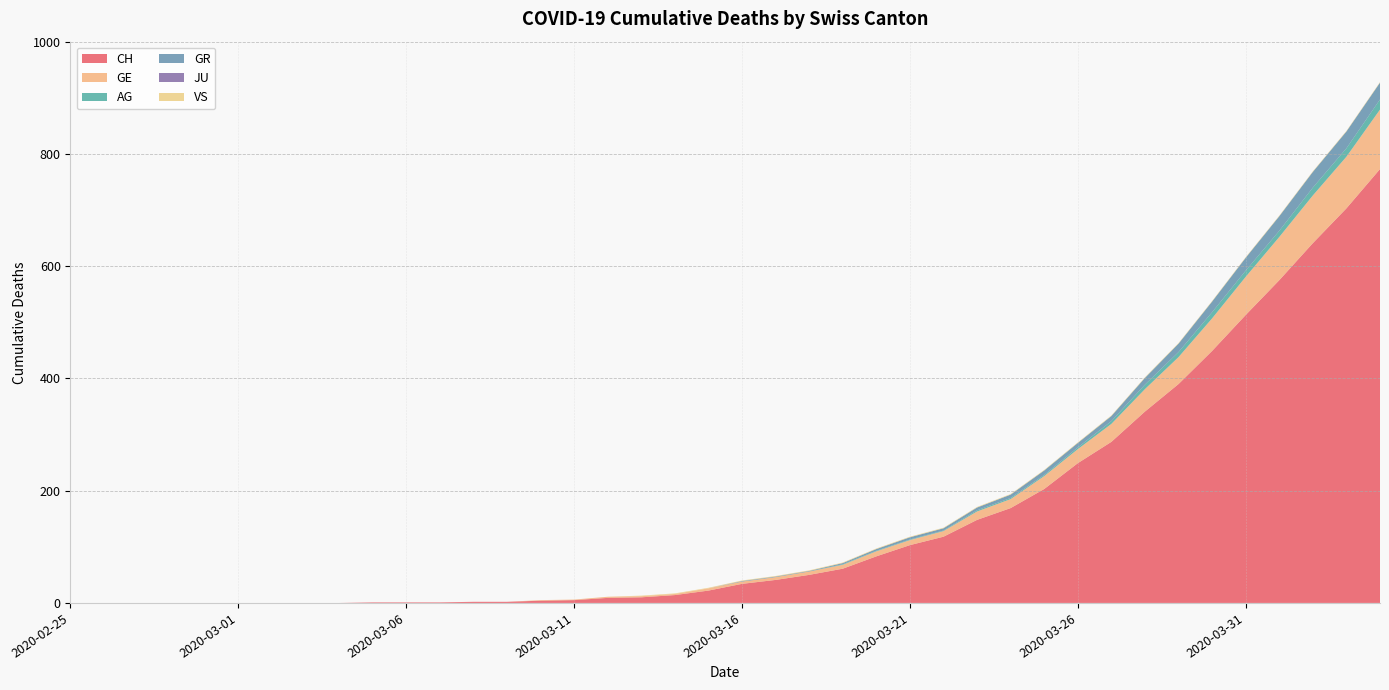

Reading right to left, transcribe all the data shown in this chart.

CH: 2020-04-04=773	2020-04-03=703	2020-04-02=641	2020-04-01=575	2020-03-31=513	2020-03-30=449	2020-03-29=390	2020-03-28=341	2020-03-27=287	2020-03-26=249	2020-03-25=203	2020-03-24=169	2020-03-23=148	2020-03-22=118	2020-03-21=103	2020-03-20=83	2020-03-19=61	2020-03-18=50	2020-03-17=41	2020-03-16=34	2020-03-15=22	2020-03-14=14	2020-03-13=10	2020-03-12=9	2020-03-11=5	2020-03-10=4	2020-03-09=2	2020-03-08=2	2020-03-07=1	2020-03-06=1	2020-03-05=1	2020-03-04=0	2020-03-03=0	2020-03-02=0	2020-03-01=0	2020-02-29=0	2020-02-28=0	2020-02-27=0	2020-02-26=0	2020-02-25=0
GE: 2020-04-04=106	2020-04-03=92	2020-04-02=85	2020-04-01=77	2020-03-31=68	2020-03-30=58	2020-03-29=48	2020-03-28=40	2020-03-27=32	2020-03-26=25	2020-03-25=23	2020-03-24=16	2020-03-23=15	2020-03-22=10	2020-03-21=9	2020-03-20=9	2020-03-19=7	2020-03-18=6	2020-03-17=5	2020-03-16=4	2020-03-15=4	2020-03-14=2	2020-03-13=2	2020-03-12=2	2020-03-11=1	2020-03-10=1	2020-03-09=0	2020-03-08=0	2020-03-07=0	2020-03-06=0	2020-03-05=0	2020-03-04=0	2020-03-03=0	2020-03-02=0	2020-03-01=0	2020-02-29=0	2020-02-28=0	2020-02-27=0	2020-02-26=0	2020-02-25=0
AG: 2020-04-04=18	2020-04-03=15	2020-04-02=14	2020-04-01=11	2020-03-31=11	2020-03-30=11	2020-03-29=9	2020-03-28=8	2020-03-27=5	2020-03-26=3	2020-03-25=2	2020-03-24=2	2020-03-23=2	2020-03-22=1	2020-03-21=1	2020-03-20=1	2020-03-19=1	2020-03-18=0	2020-03-17=0	2020-03-16=0	2020-03-15=0	2020-03-14=0	2020-03-13=0	2020-03-12=0	2020-03-11=0	2020-03-10=0	2020-03-09=0	2020-03-08=0	2020-03-07=0	2020-03-06=0	2020-03-05=0	2020-03-04=0	2020-03-03=0	2020-03-02=0	2020-03-01=0	2020-02-29=0	2020-02-28=0	2020-02-27=0	2020-02-26=0	2020-02-25=0
GR: 2020-04-04=30	2020-04-03=30	2020-04-02=28	2020-04-01=26	2020-03-31=23	2020-03-30=19	2020-03-29=15	2020-03-28=12	2020-03-27=9	2020-03-26=8	2020-03-25=8	2020-03-24=6	2020-03-23=5	2020-03-22=4	2020-03-21=4	2020-03-20=3	2020-03-19=2	2020-03-18=1	2020-03-17=1	2020-03-16=1	2020-03-15=0	2020-03-14=0	2020-03-13=0	2020-03-12=0	2020-03-11=0	2020-03-10=0	2020-03-09=0	2020-03-08=0	2020-03-07=0	2020-03-06=0	2020-03-05=0	2020-03-04=0	2020-03-03=0	2020-03-02=0	2020-03-01=0	2020-02-29=0	2020-02-28=0	2020-02-27=0	2020-02-26=0	2020-02-25=0
JU: 2020-04-04=0	2020-04-03=0	2020-04-02=0	2020-04-01=0	2020-03-31=0	2020-03-30=0	2020-03-29=0	2020-03-28=0	2020-03-27=0	2020-03-26=0	2020-03-25=0	2020-03-24=0	2020-03-23=0	2020-03-22=0	2020-03-21=0	2020-03-20=0	2020-03-19=0	2020-03-18=0	2020-03-17=0	2020-03-16=0	2020-03-15=0	2020-03-14=0	2020-03-13=0	2020-03-12=0	2020-03-11=0	2020-03-10=0	2020-03-09=0	2020-03-08=0	2020-03-07=0	2020-03-06=0	2020-03-05=0	2020-03-04=0	2020-03-03=0	2020-03-02=0	2020-03-01=0	2020-02-29=0	2020-02-28=0	2020-02-27=0	2020-02-26=0	2020-02-25=0
VS: 2020-04-04=1	2020-04-03=1	2020-04-02=1	2020-04-01=1	2020-03-31=1	2020-03-30=1	2020-03-29=1	2020-03-28=1	2020-03-27=1	2020-03-26=1	2020-03-25=1	2020-03-24=1	2020-03-23=1	2020-03-22=1	2020-03-21=1	2020-03-20=1	2020-03-19=1	2020-03-18=1	2020-03-17=1	2020-03-16=1	2020-03-15=1	2020-03-14=1	2020-03-13=1	2020-03-12=0	2020-03-11=0	2020-03-10=0	2020-03-09=0	2020-03-08=0	2020-03-07=0	2020-03-06=0	2020-03-05=0	2020-03-04=0	2020-03-03=0	2020-03-02=0	2020-03-01=0	2020-02-29=0	2020-02-28=0	2020-02-27=0	2020-02-26=0	2020-02-25=0